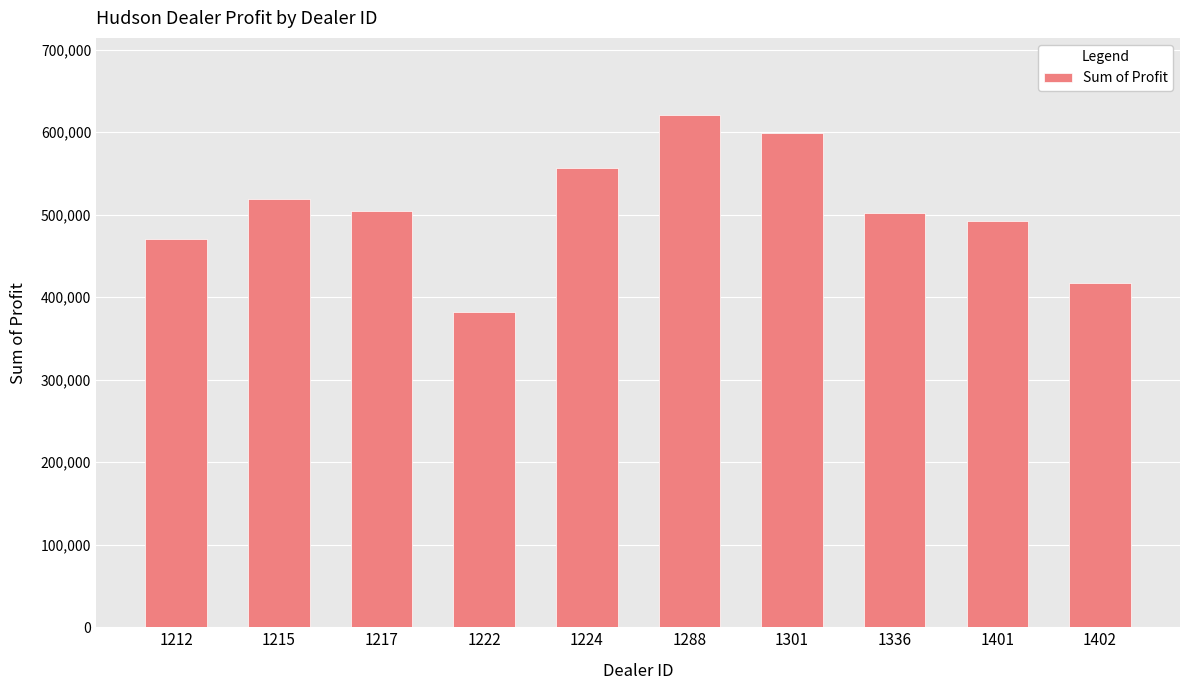

What is the minimum value shown in the chart?

381657.0